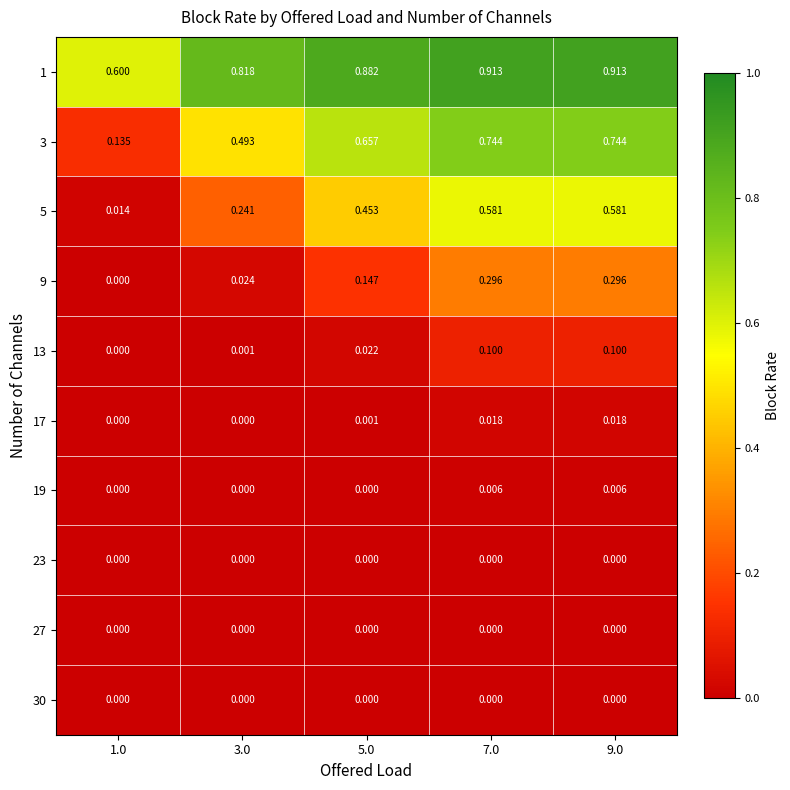

Is the value of 17 at 3.0 greater than the value of 5 at 3.0?

No